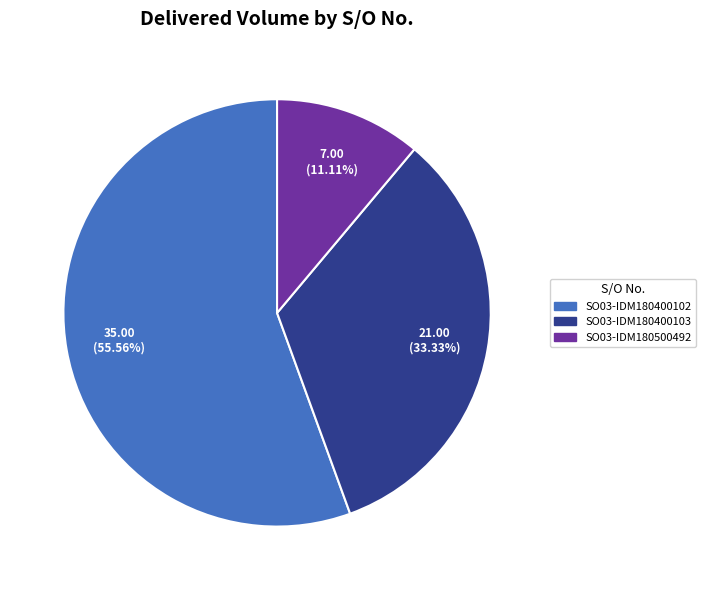

To the nearest percent, what portion does SO03-IDM180400102 represent?

56%